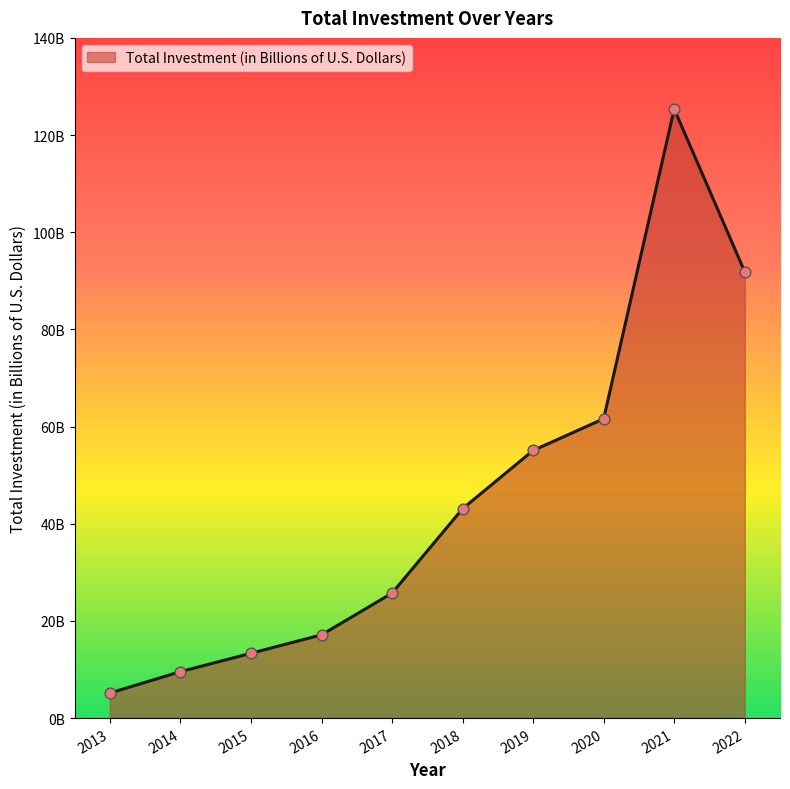

Which has a higher value, 2014 or 2021?

2021